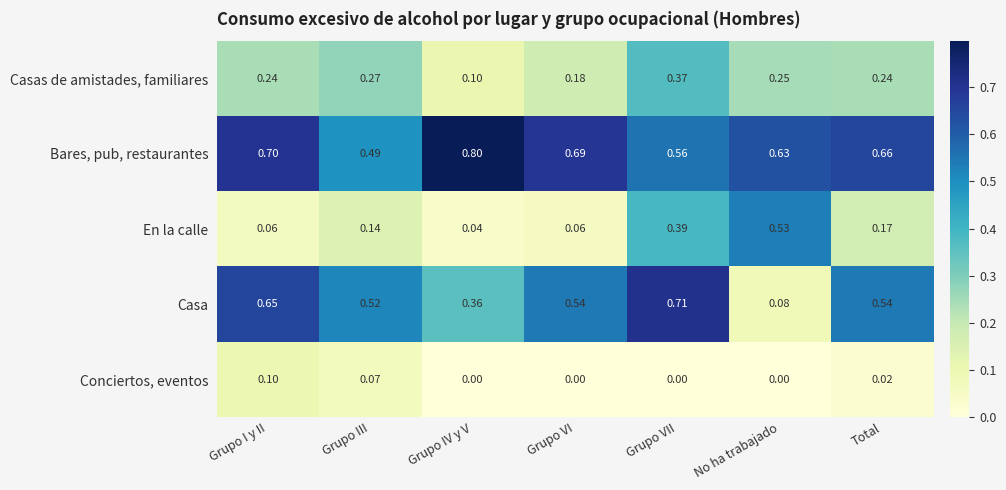

At which category is the sum across all series the highest?

Grupo VII